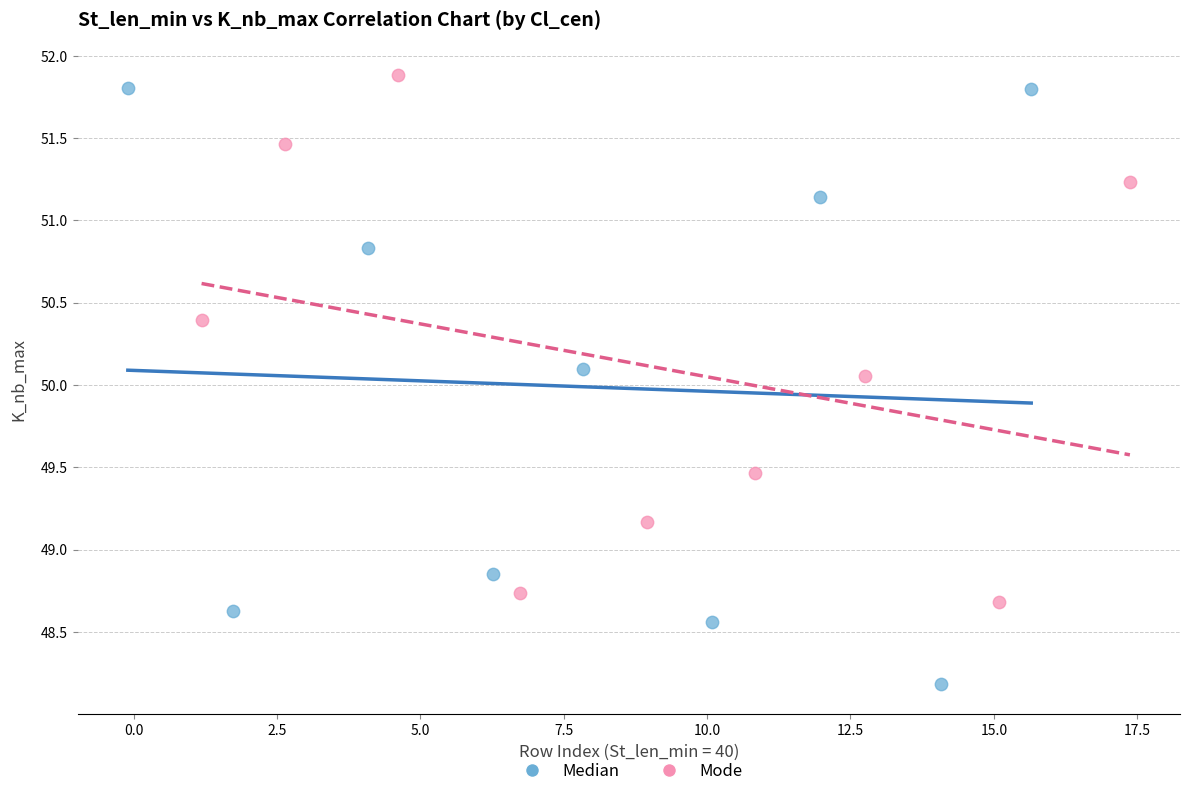

Which series reaches the minimum Y coordinate?

Median